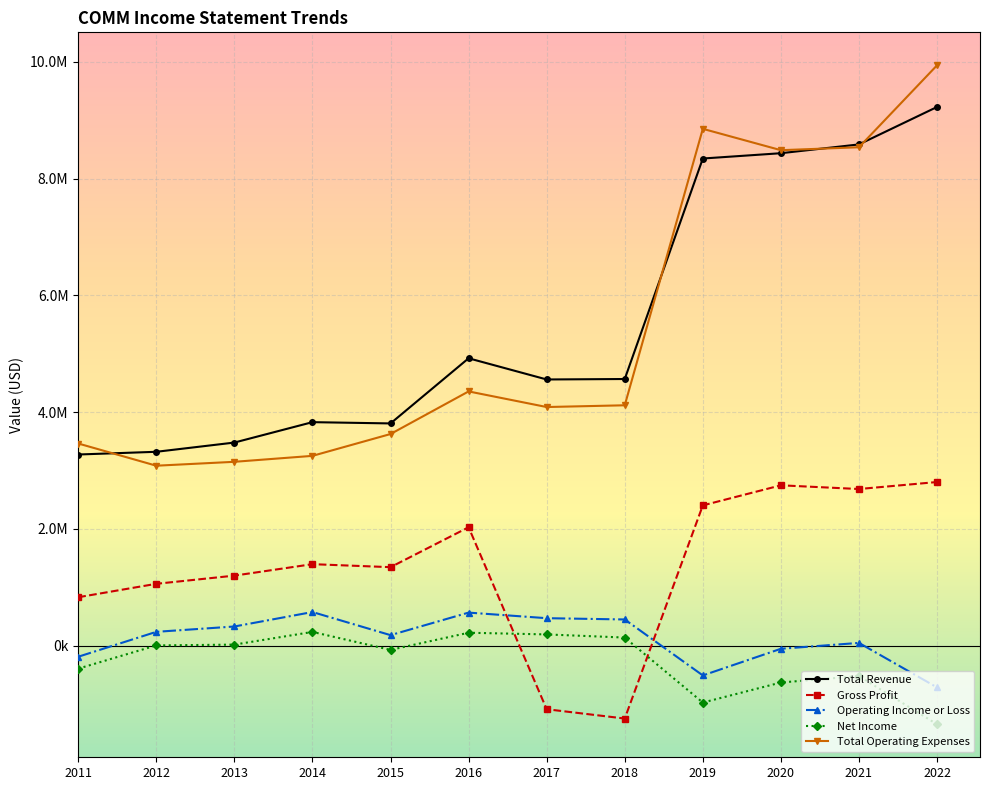

At which category does Net Income reach its first local valley?

2015